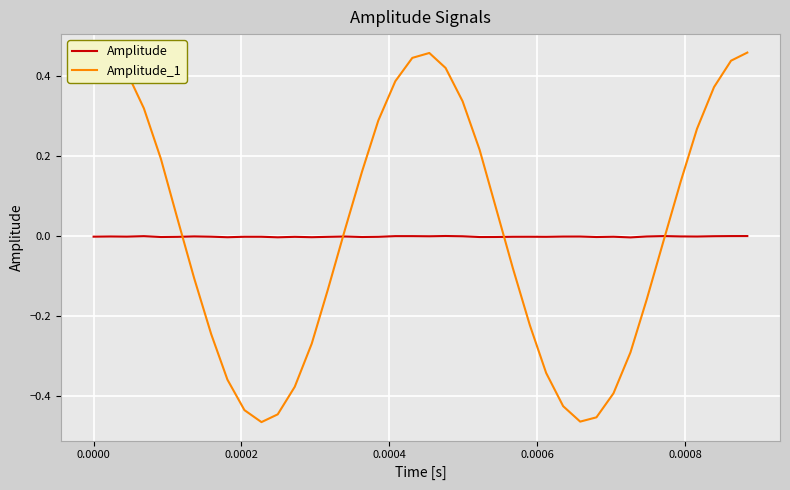

Rank the series by their maximum value, from lowest to highest.

Amplitude, Amplitude_1